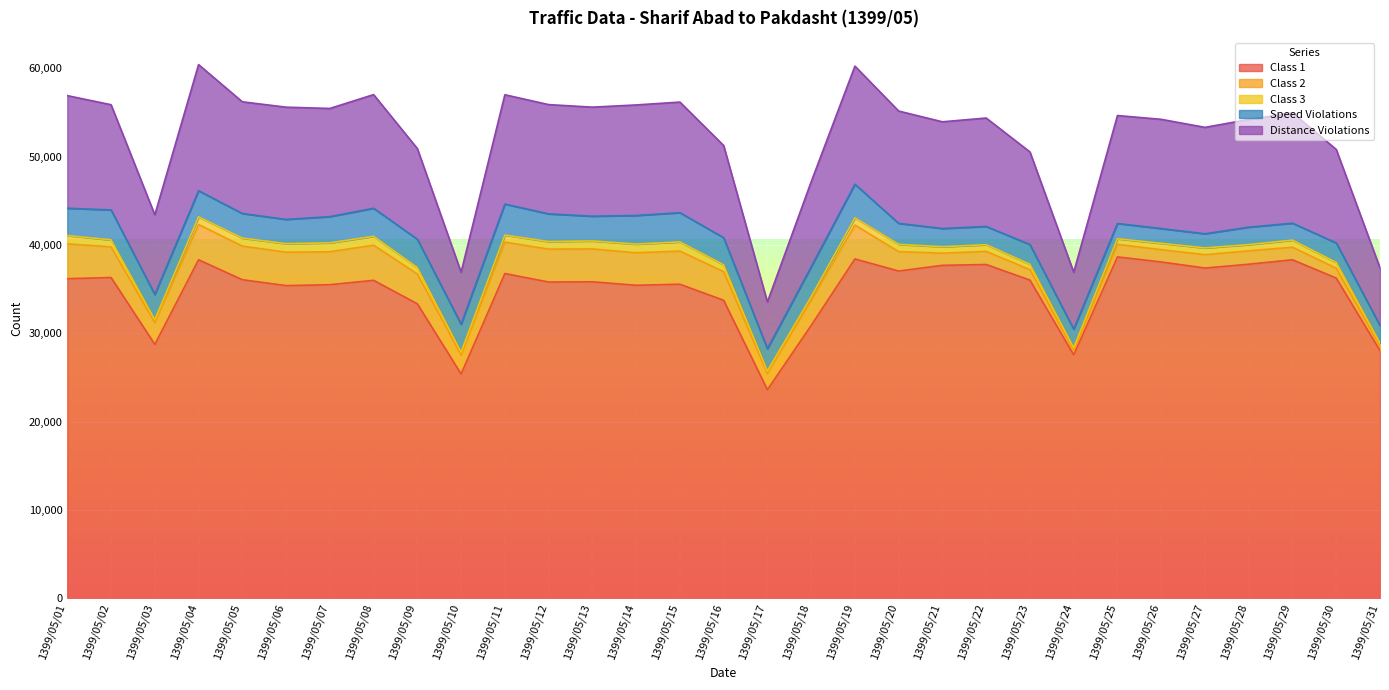

Is it true that Class 2 equals 498 at 1399/05/24?

True